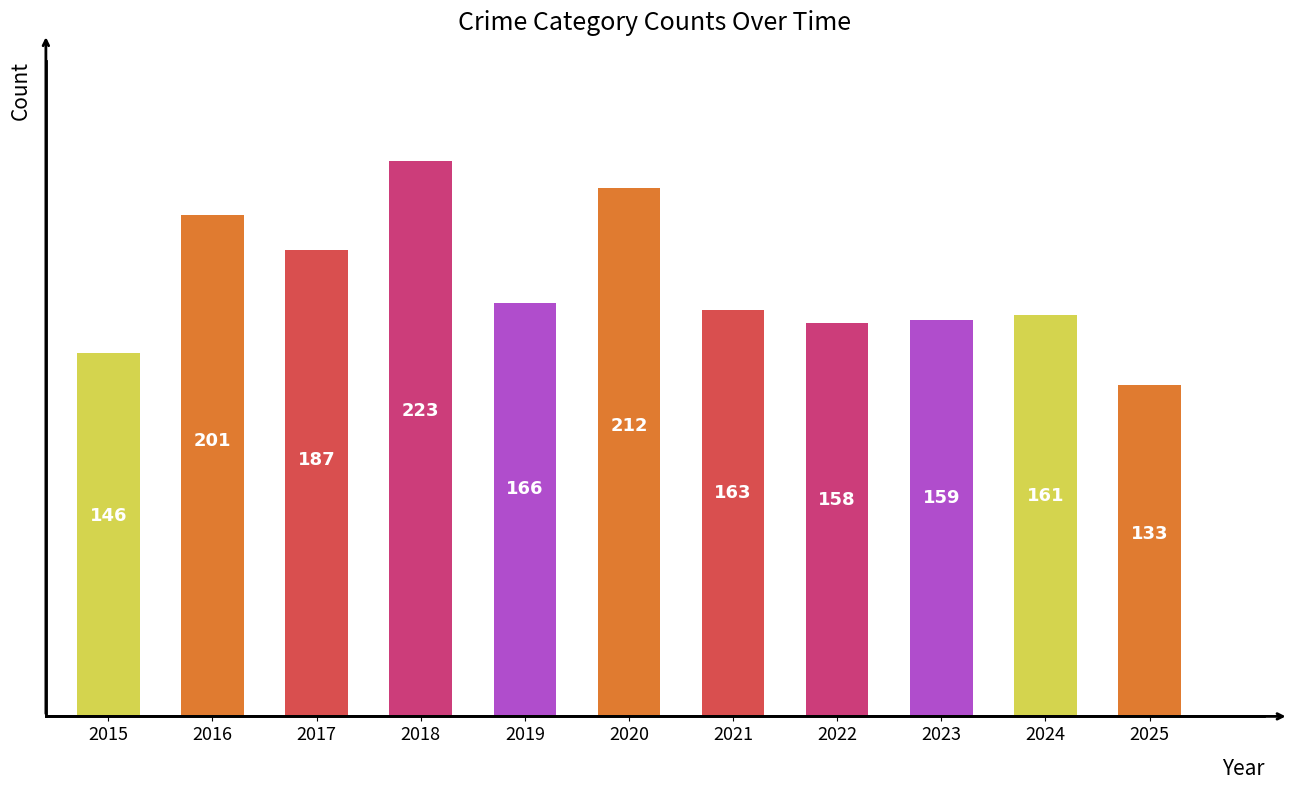

What is the ratio of the value at 2020 to the value at 2016?

1.1